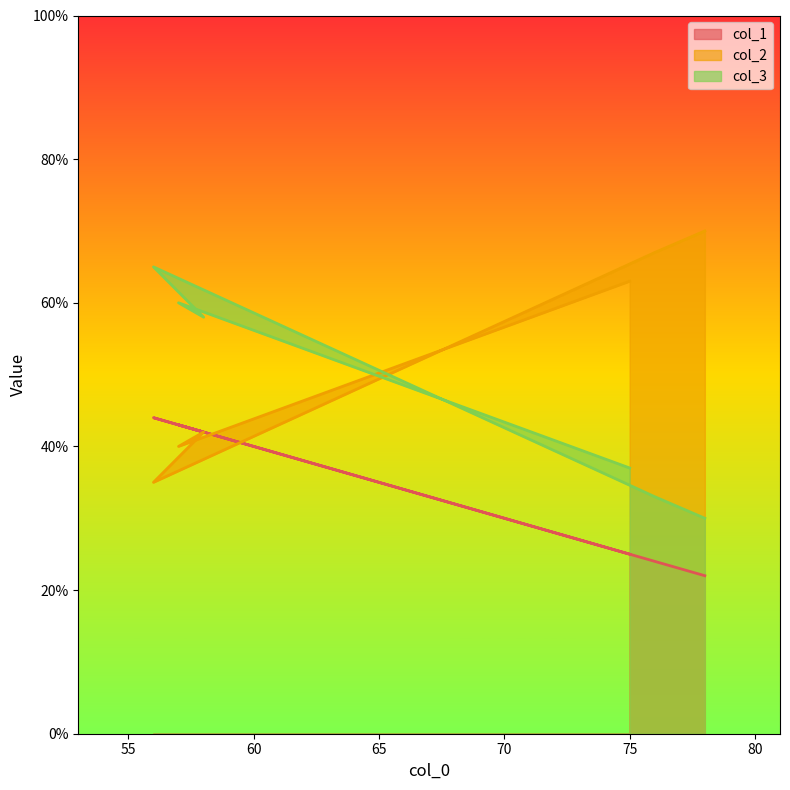

Reading left to right, list all the values displayed in this chart.

col_1: 25	43	42	44	24	22
col_2: 63	40	42	35	67	70
col_3: 37	60	58	65	33	30